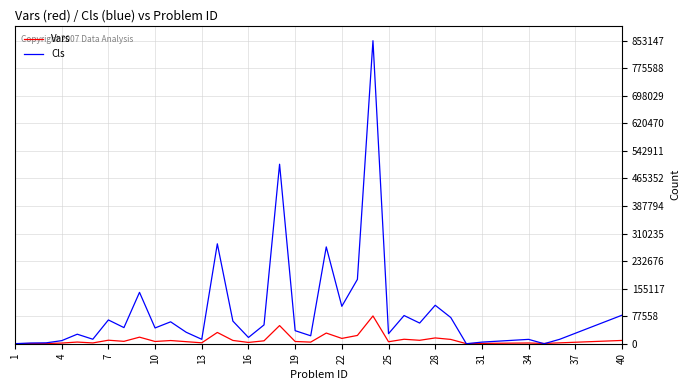

Which series has the widest spread of values?

Cls